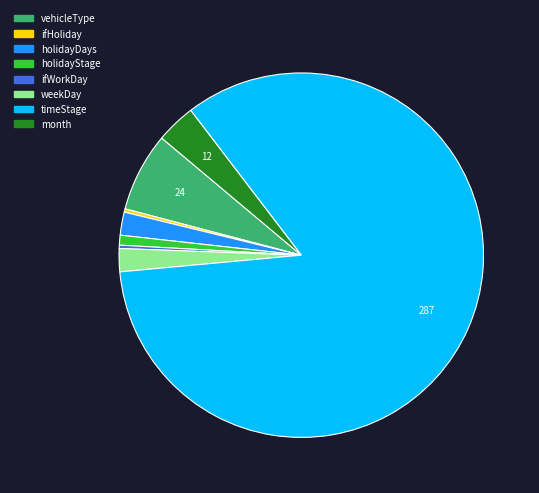

How many slices are in this pie chart?

8